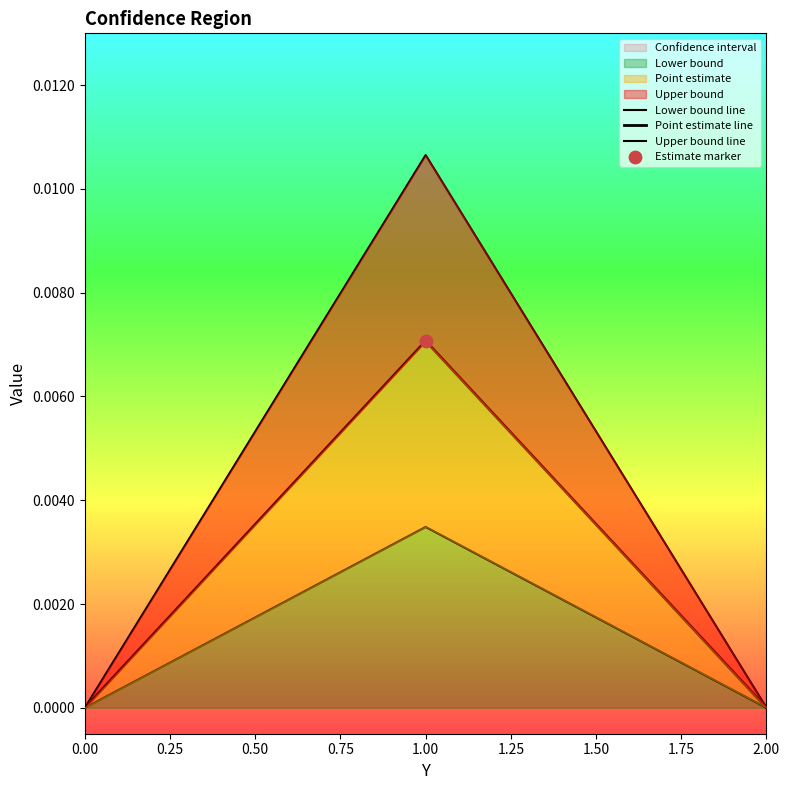

Which series reaches the minimum Y coordinate?

Lower bound line